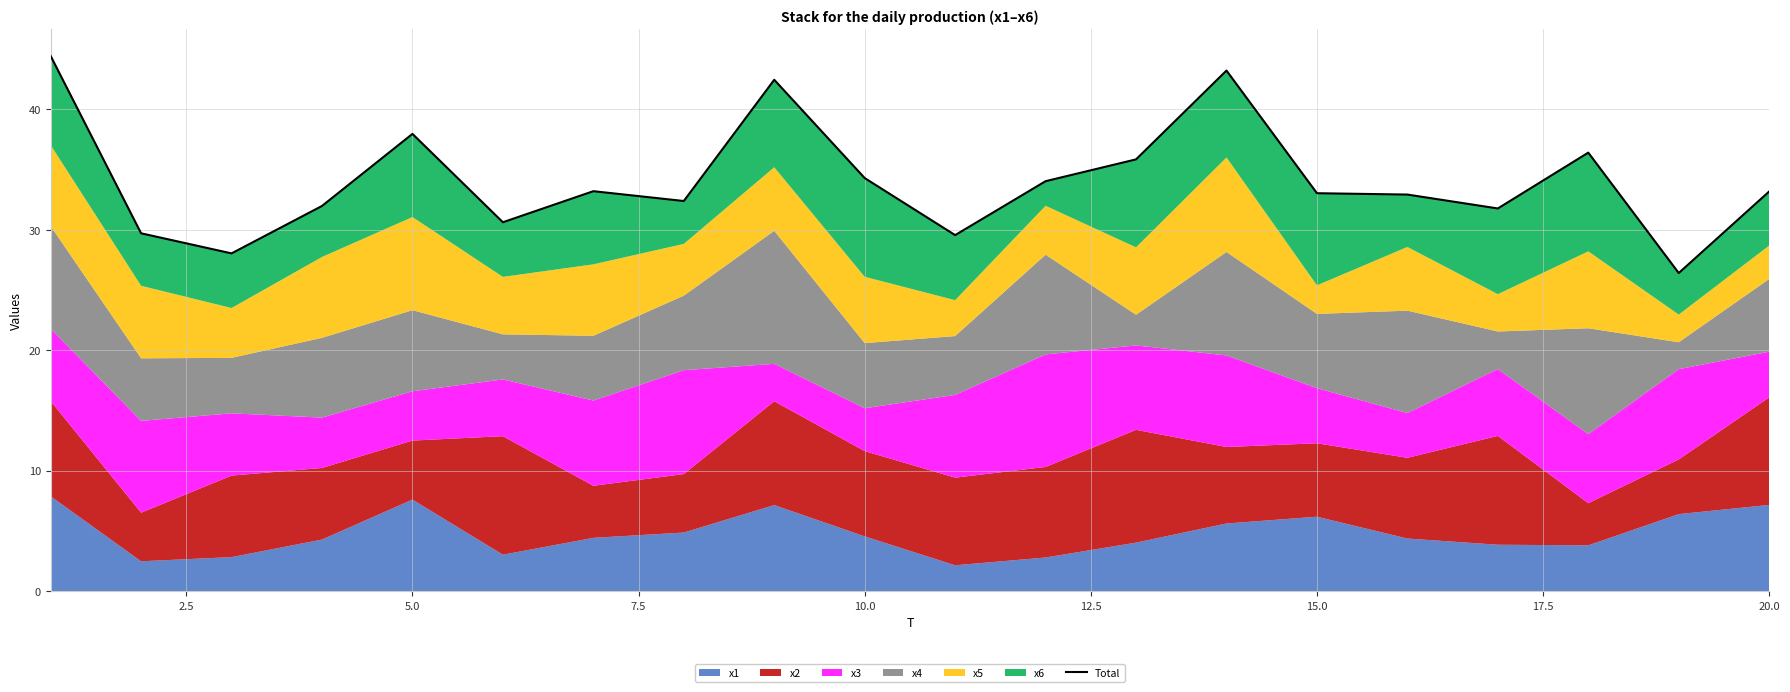

What is the difference between the maximum and minimum values?

18.0